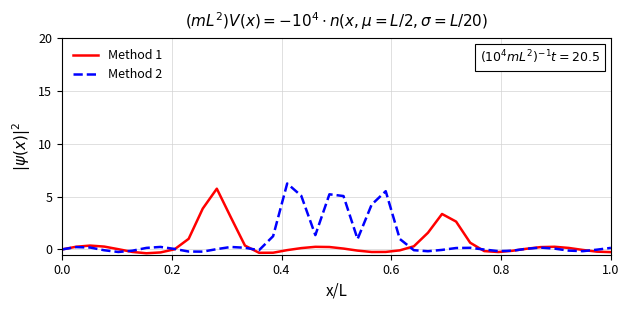

What is the highest value of the Method 1 series?

5.7